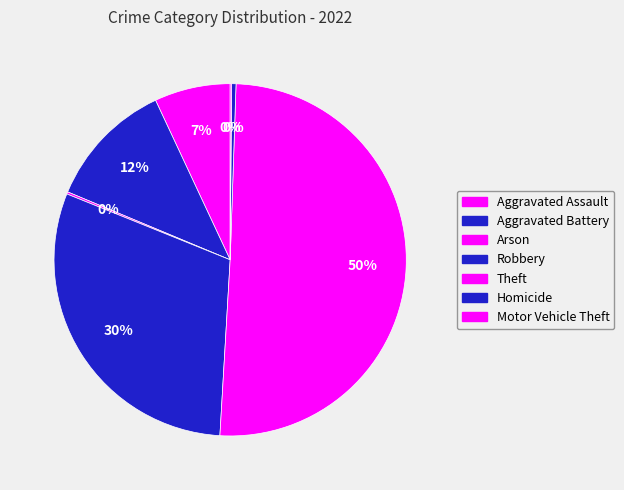

To the nearest percent, what is the combined percentage of Motor Vehicle Theft and Theft?

51%